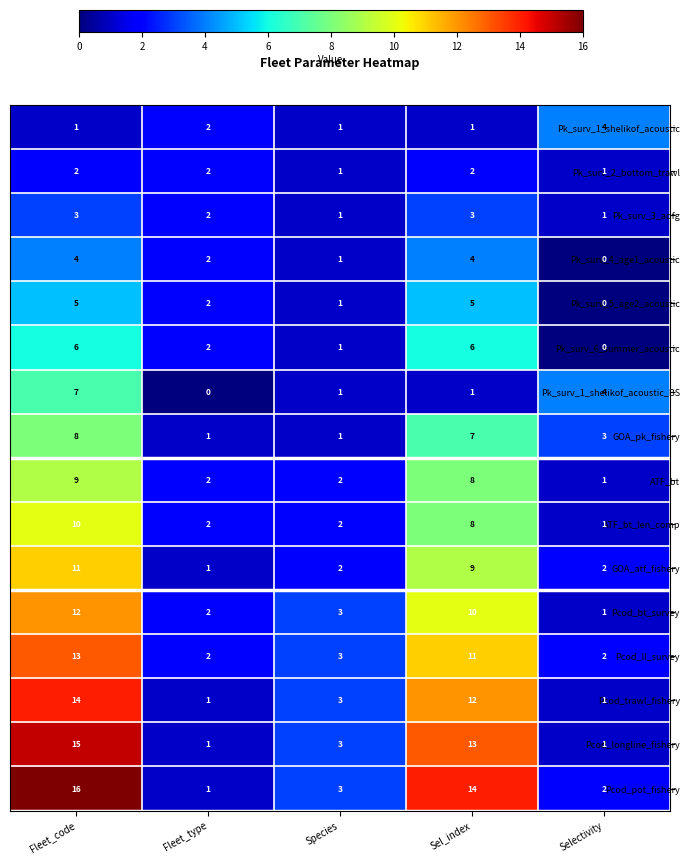

True or false: ATF_bt_len_comp has a value of 1 at Selectivity.

True